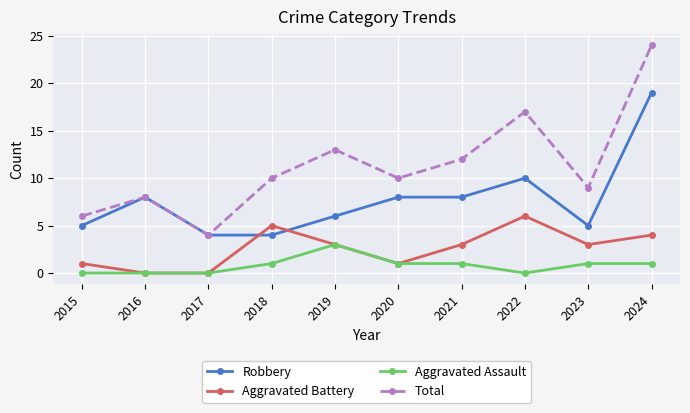

How many data points does each series have?

10